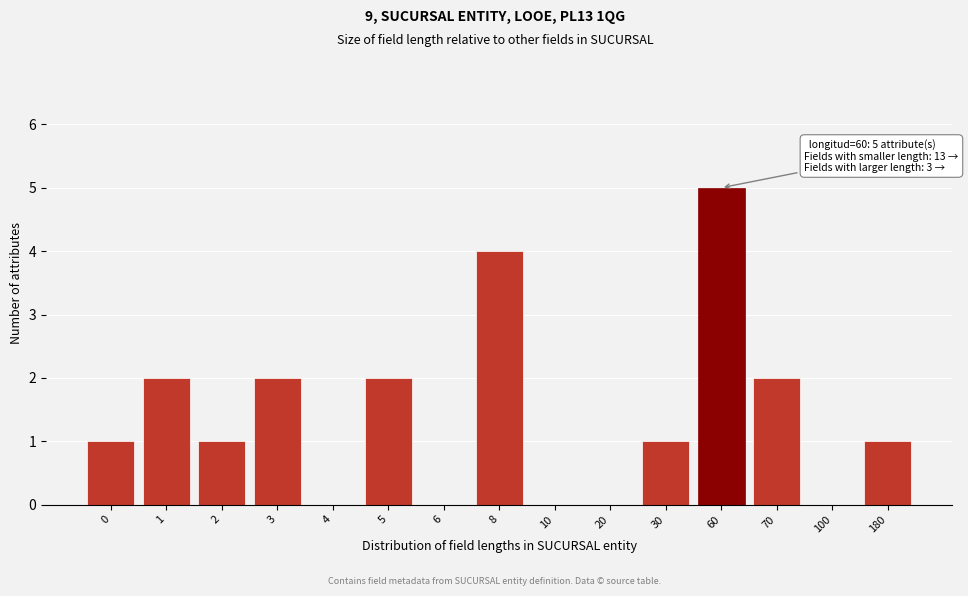

Reading right to left, what are all the values shown in this chart?

180=1	100=0	70=2	60=5	30=1	20=0	10=0	8=4	6=0	5=2	4=0	3=2	2=1	1=2	0=1